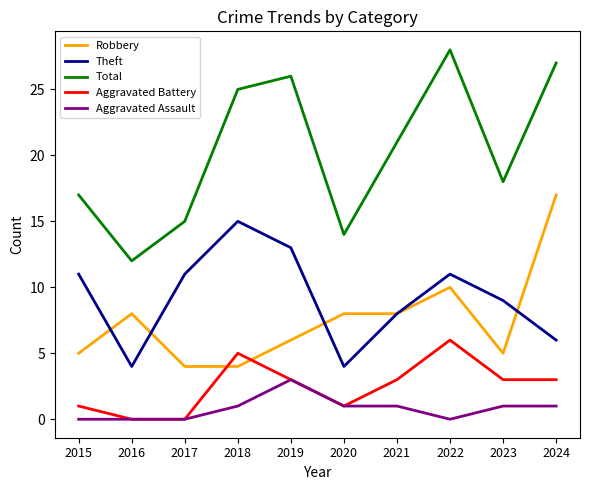

The value of Robbery at 2021 is 8. True or false?

True